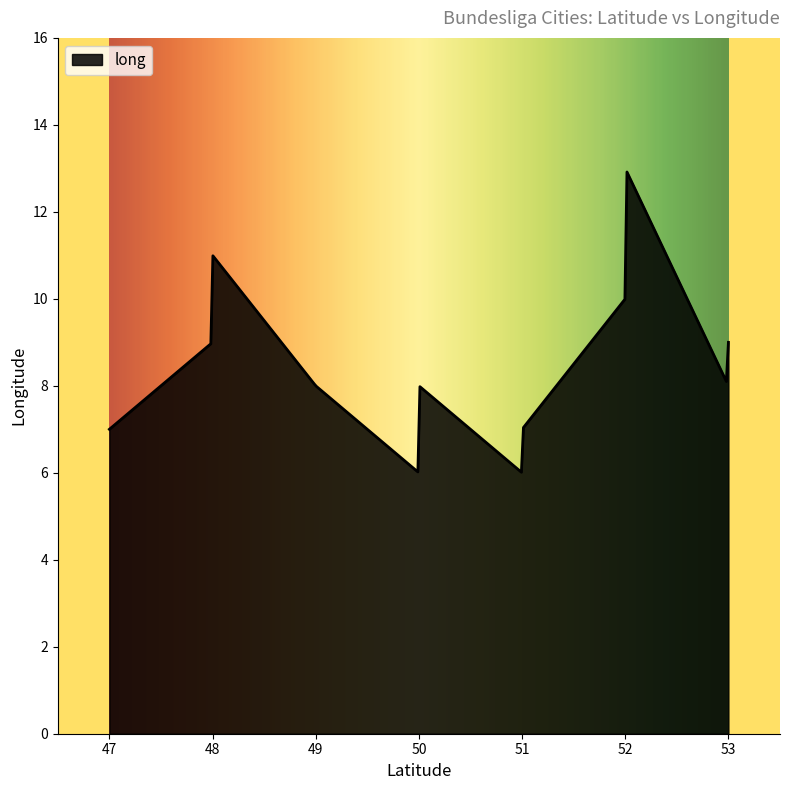

What is the maximum value shown in the chart?

12.9